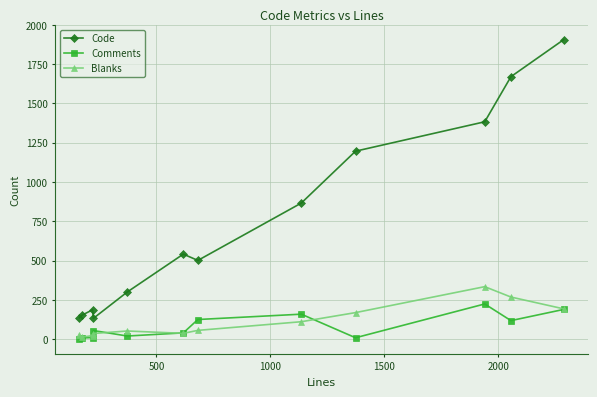

How many lines are shown in the chart?

3